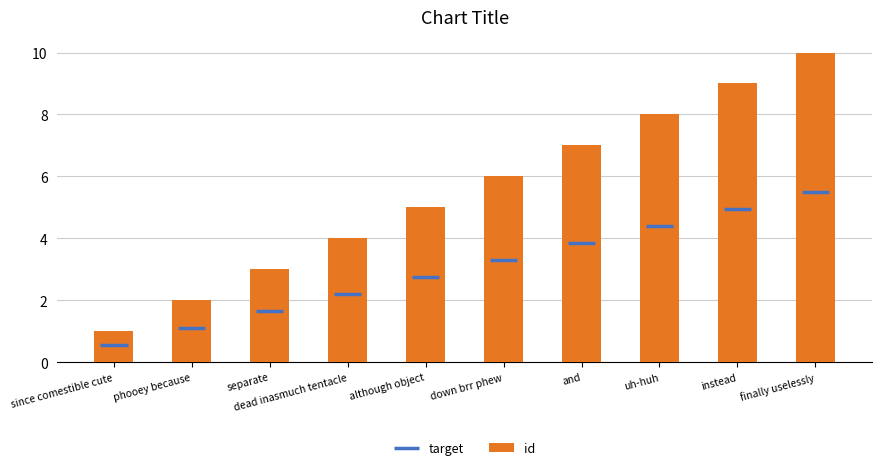

List the labels in order of value, smallest first.

since comestible cute, phooey because, separate, dead inasmuch tentacle, although object, down brr phew, and, uh-huh, instead, finally uselessly